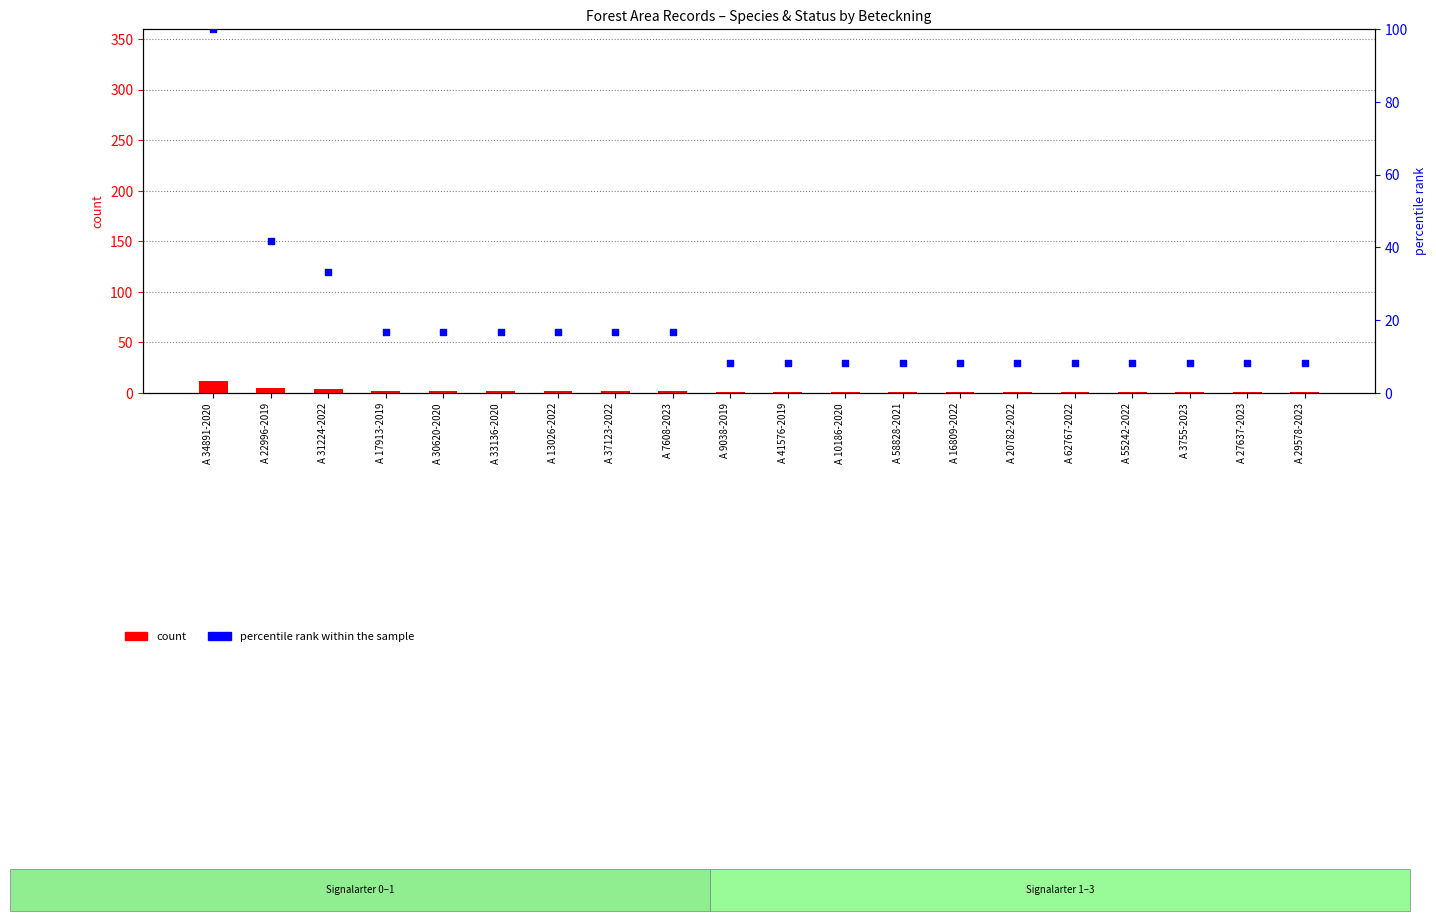

Which series reaches the minimum Y coordinate?

count